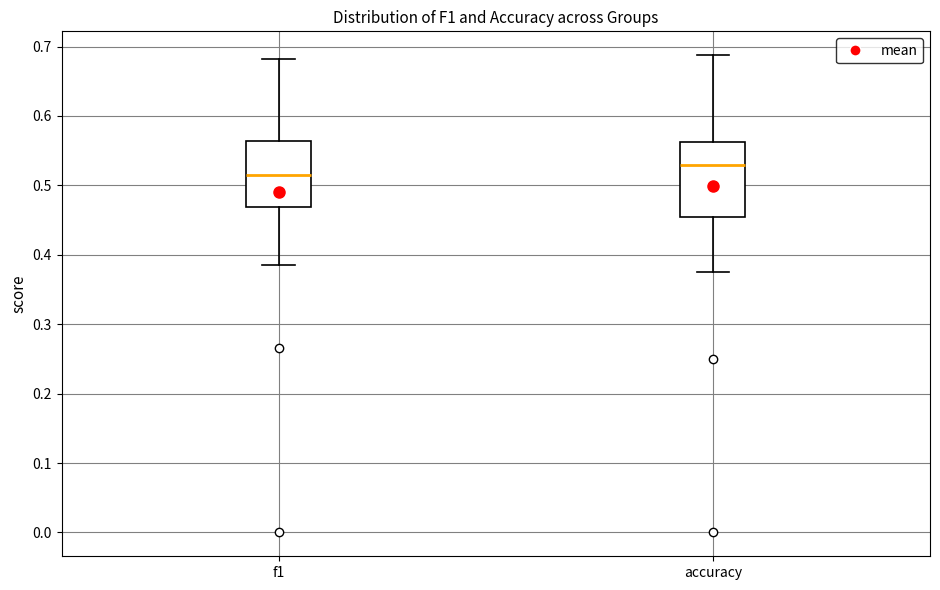

Which box is the tallest, from its lower edge to its upper edge?

accuracy